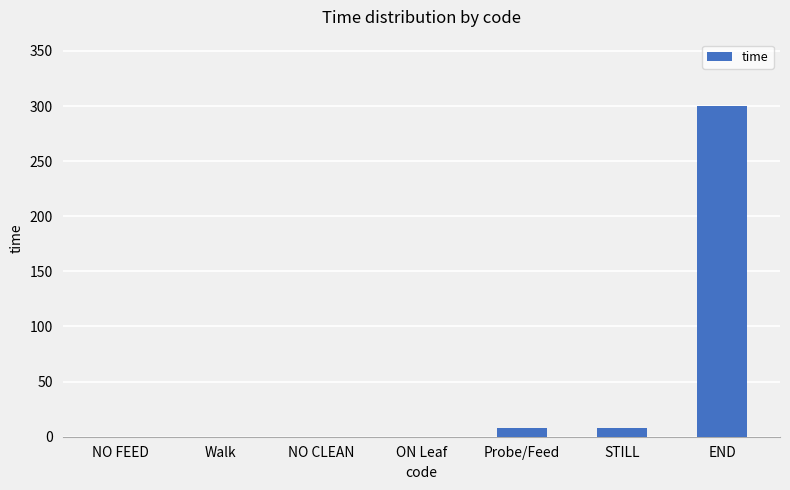

Reading left to right, what are all the values shown in this chart?

NO FEED=0.0	Walk=0.0	NO CLEAN=0.0	ON Leaf=0.0	Probe/Feed=7.7	STILL=7.7	END=300.2